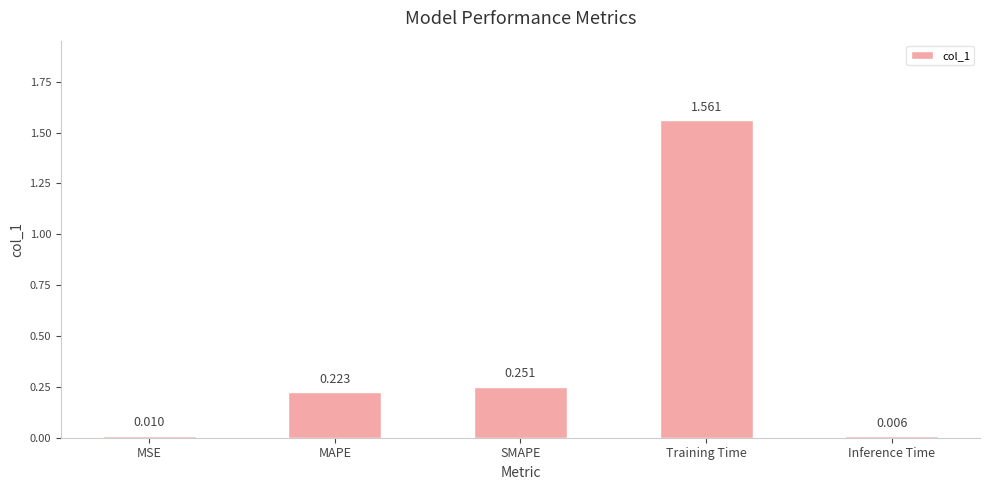

List the labels in order of value, largest first.

Training Time, SMAPE, MAPE, MSE, Inference Time